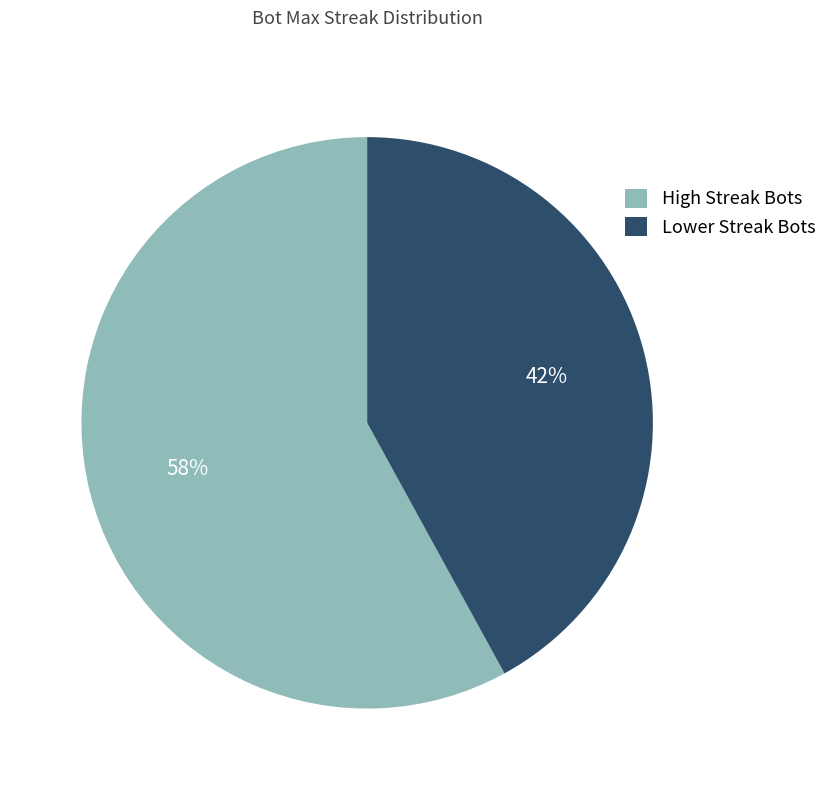

Do High Streak Bots and Lower Streak Bots together represent more than half of the pie?

Yes